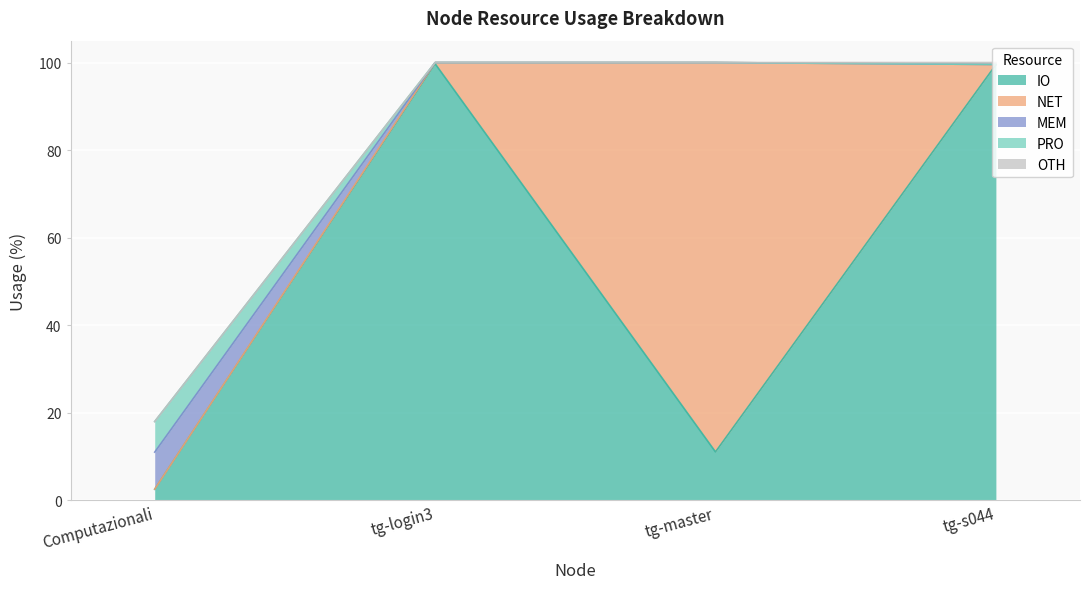

How many lines are shown in the chart?

5